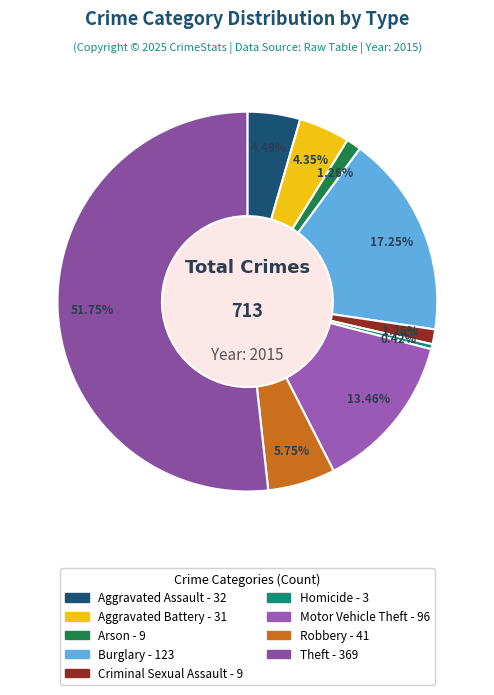

What is the change in value from Burglary to Theft?

+246